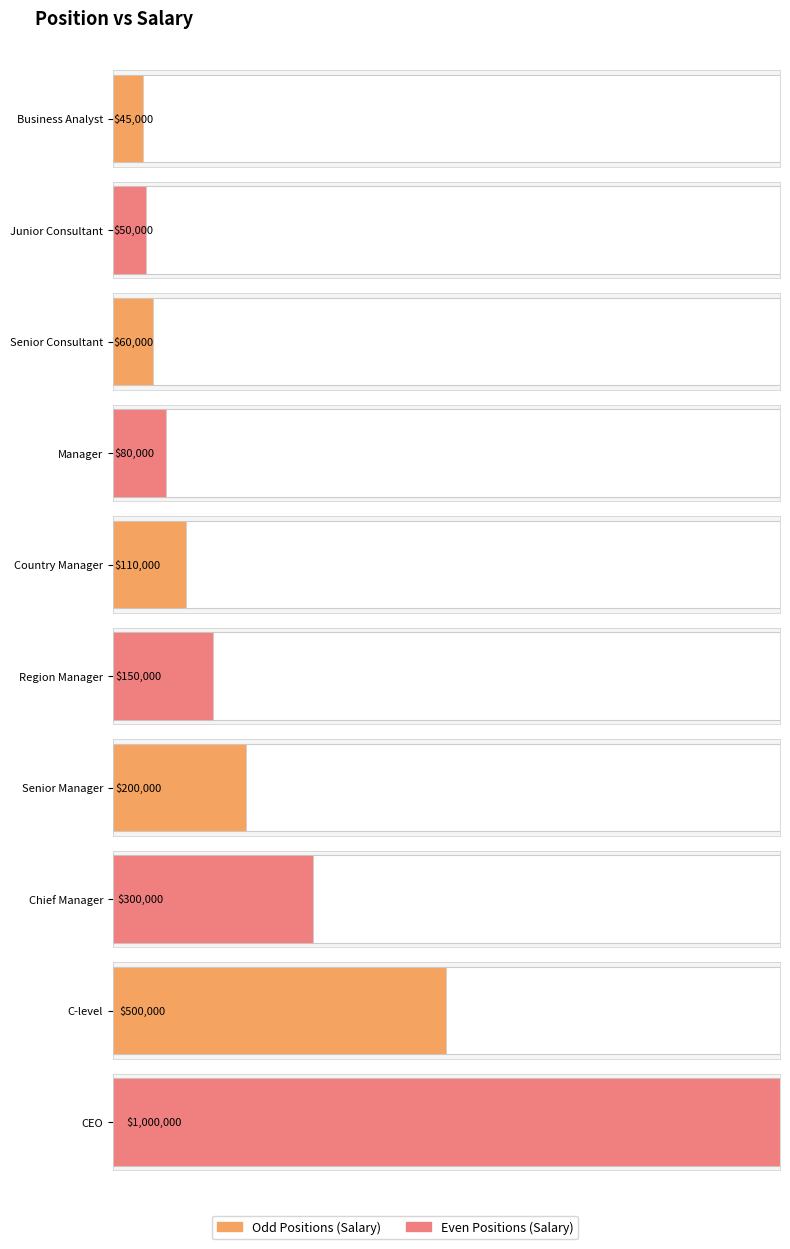

At which label does the data first exceed 150000?

Senior Manager